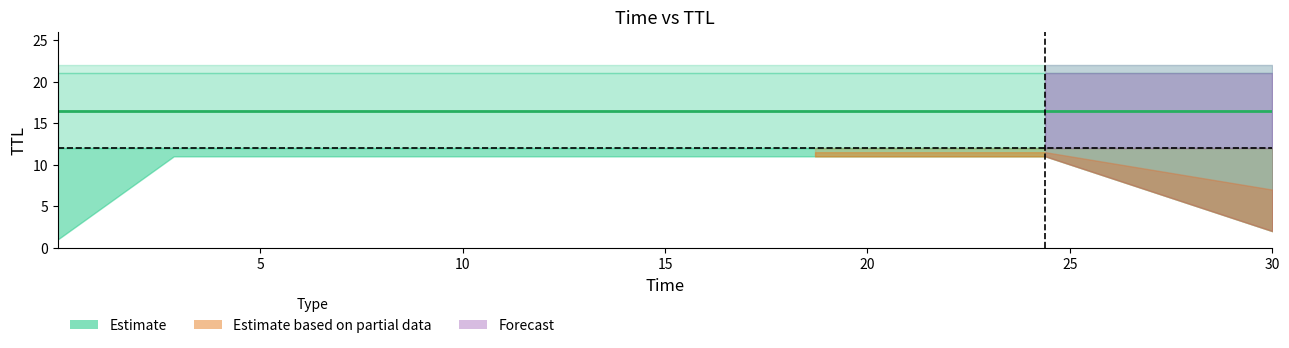

What is the sum of the TTL_21 values at 2 and 1?

42